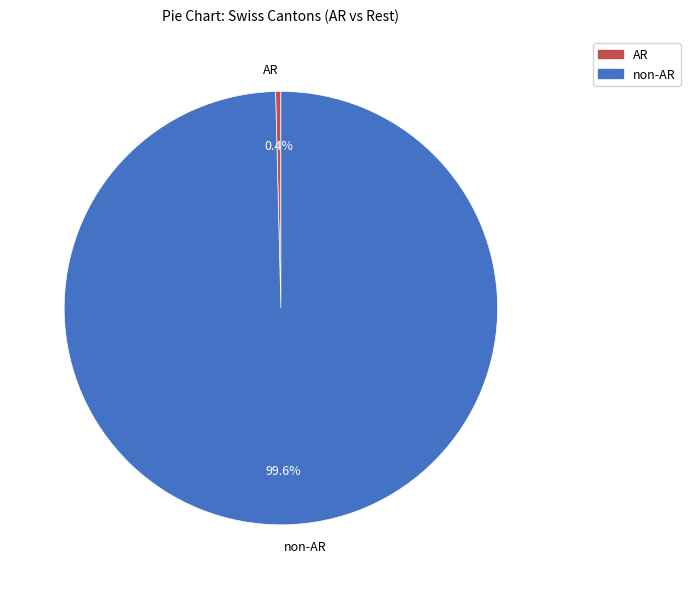

How many slices are in this pie chart?

2